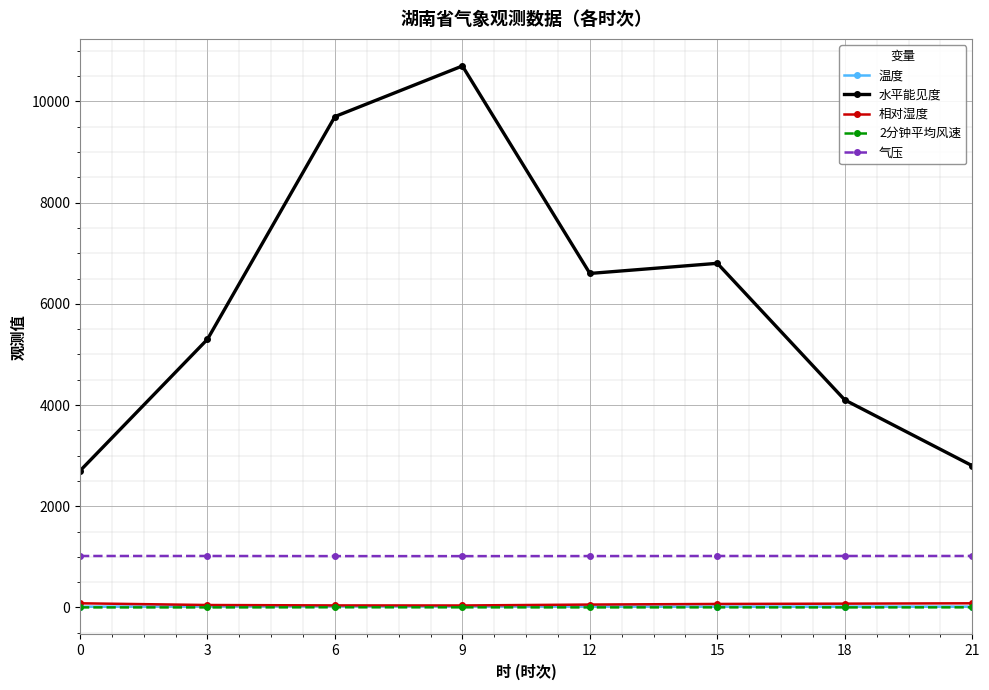

What is the value of the 2分钟平均风速 point at the 3rd from the left?

2.9